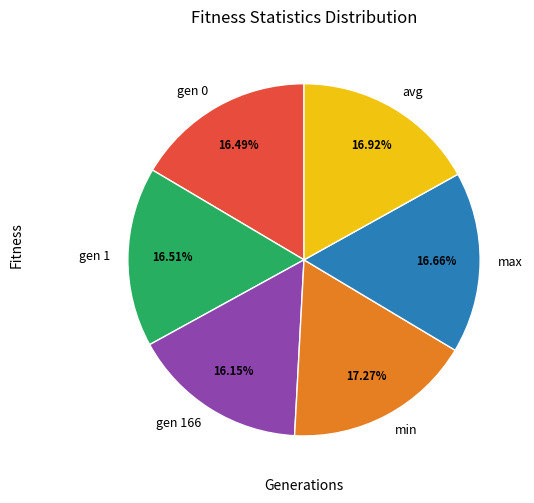

Is it true that max is 25% of the pie?

False